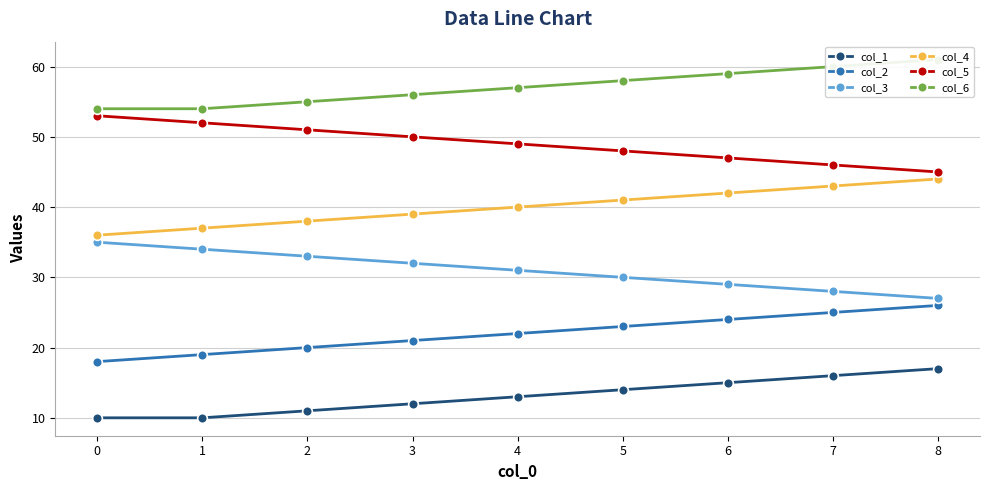

What is the value of the col_3 point at the 4th from the left?

32